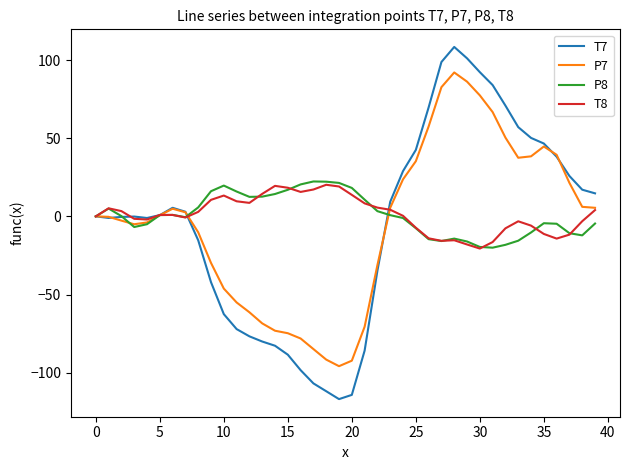

What are all the series names shown in the legend?

T7, P7, P8, T8